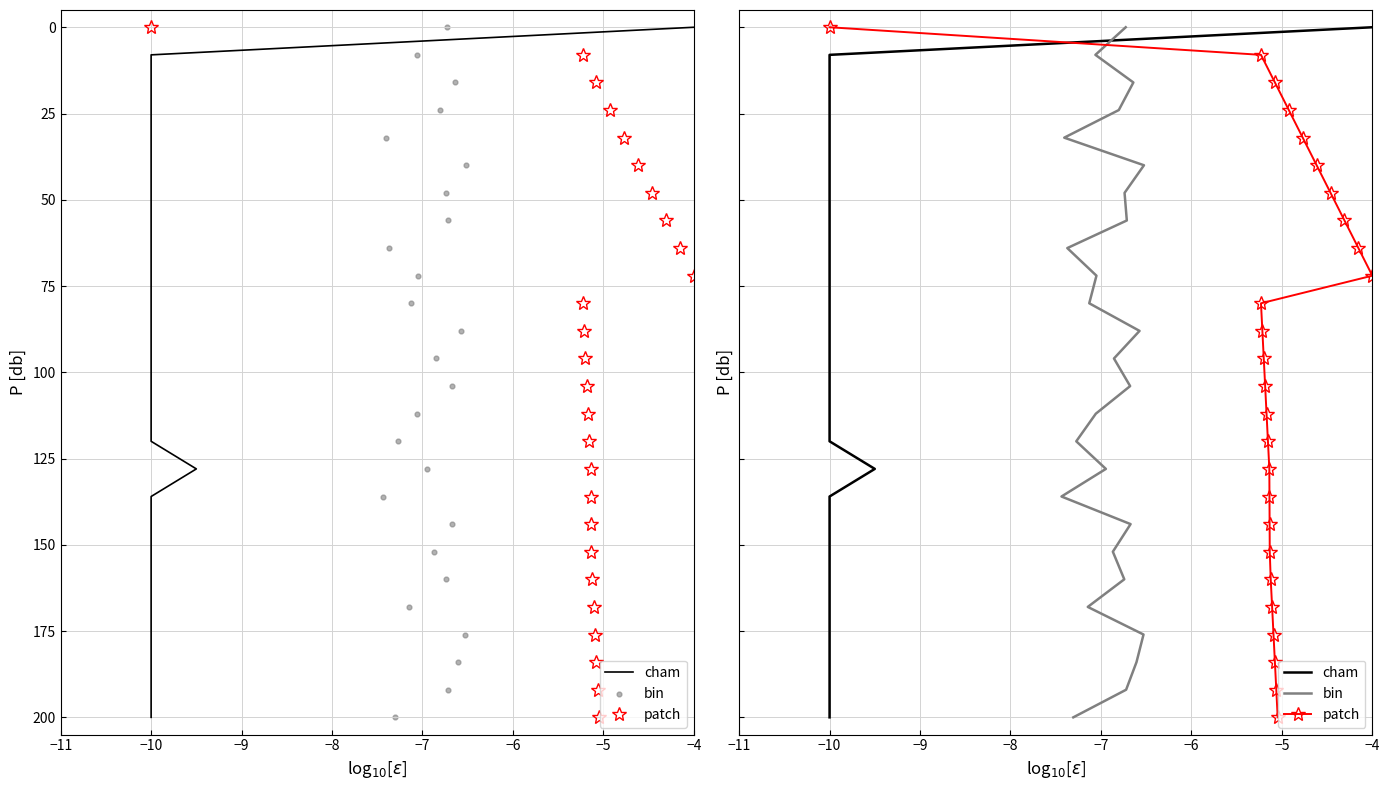

What are all the series names shown in the legend?

cham, patch, bin